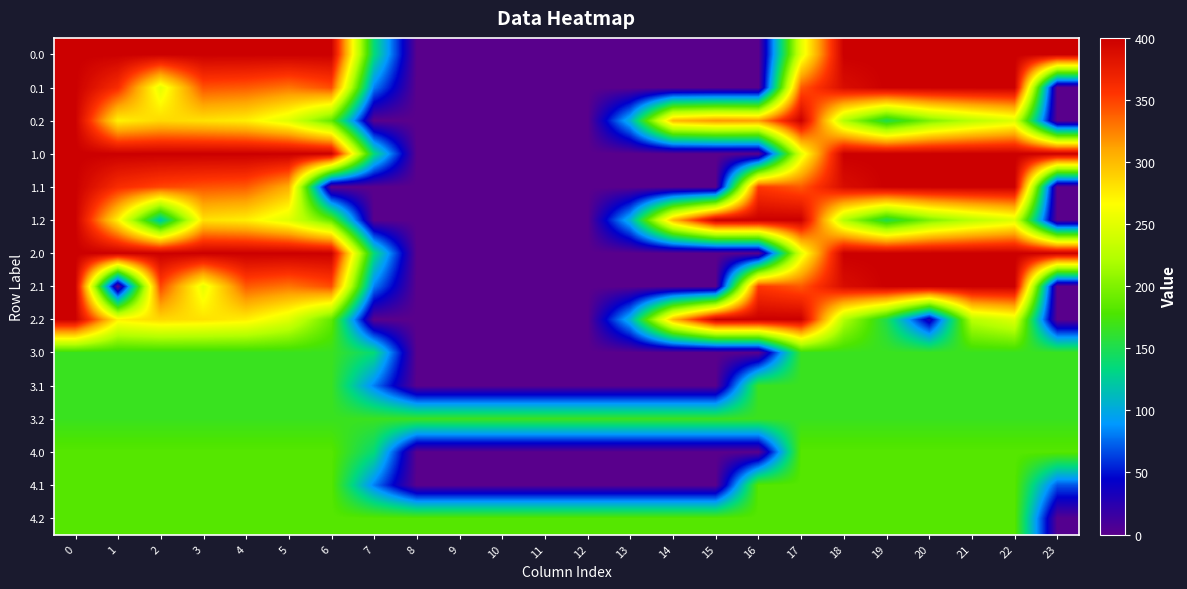

Count the number of data series in this chart.

15